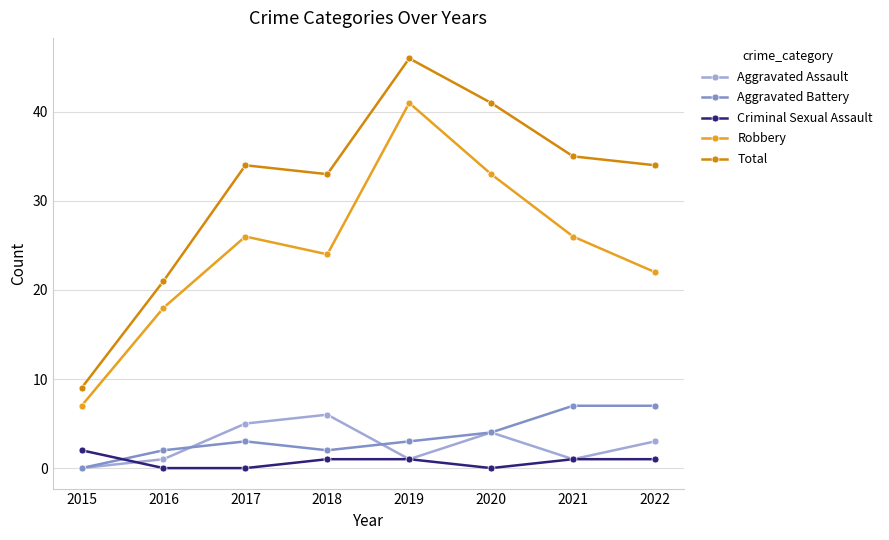

True or false: Robbery has more than 1 interior local peaks.

True